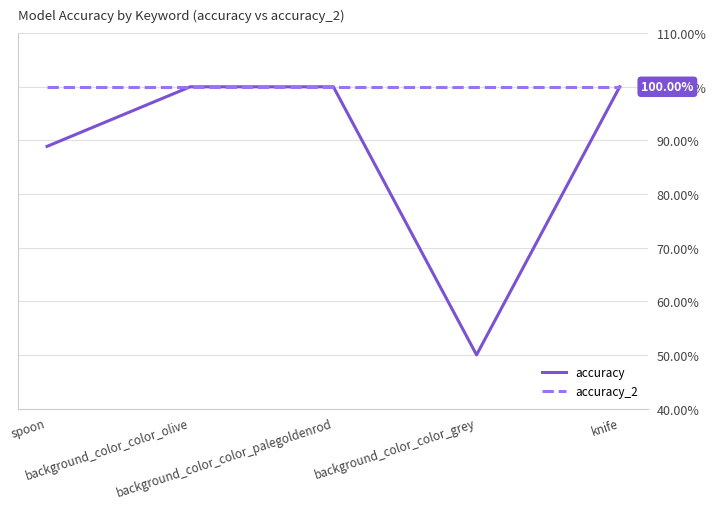

What are all the series names shown in the legend?

accuracy, accuracy_2